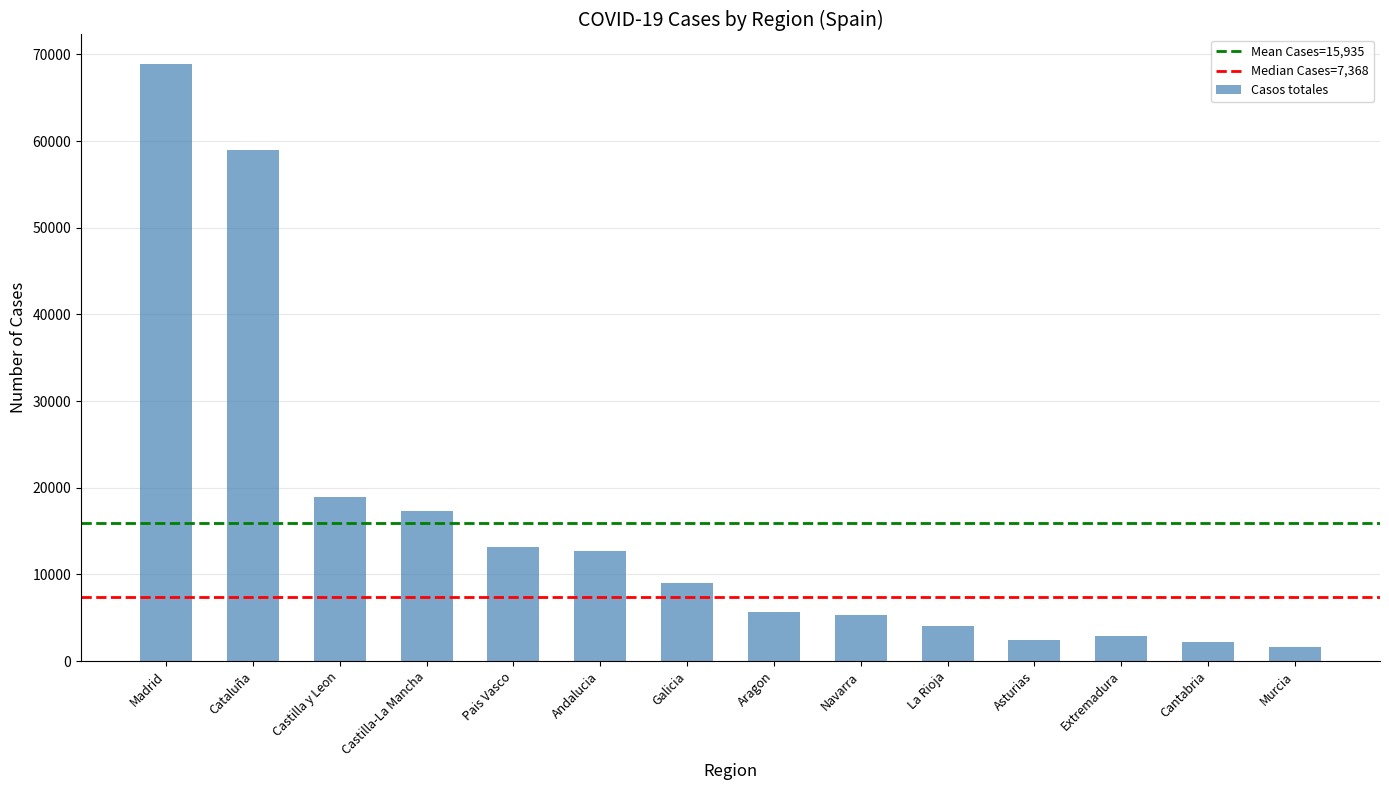

What is the difference between the values at Madrid and Cantabria?

66606